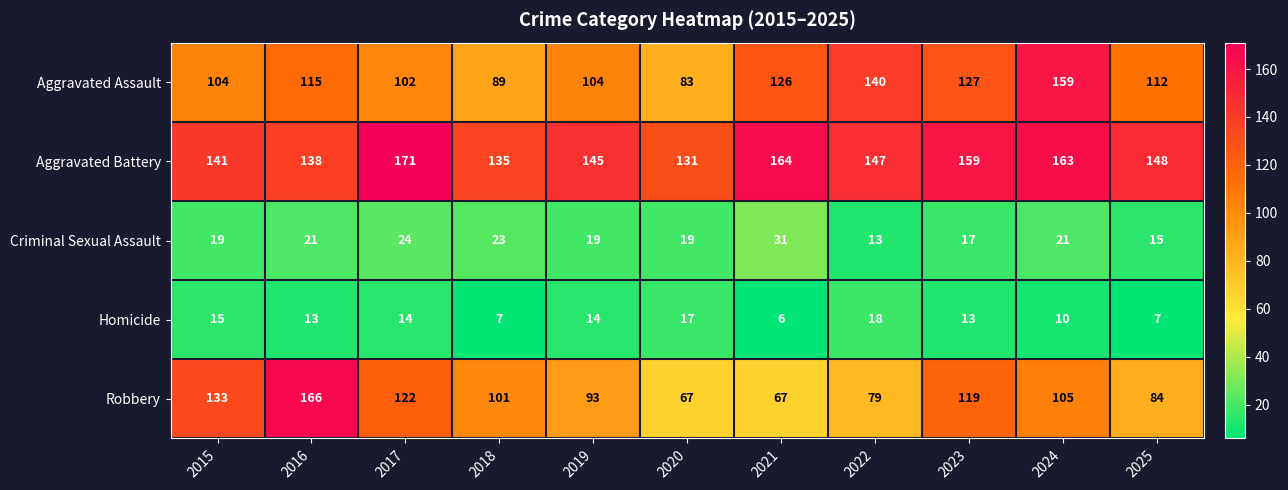

Between 2018 and 2021, which series saw the biggest shift?

Aggravated Assault